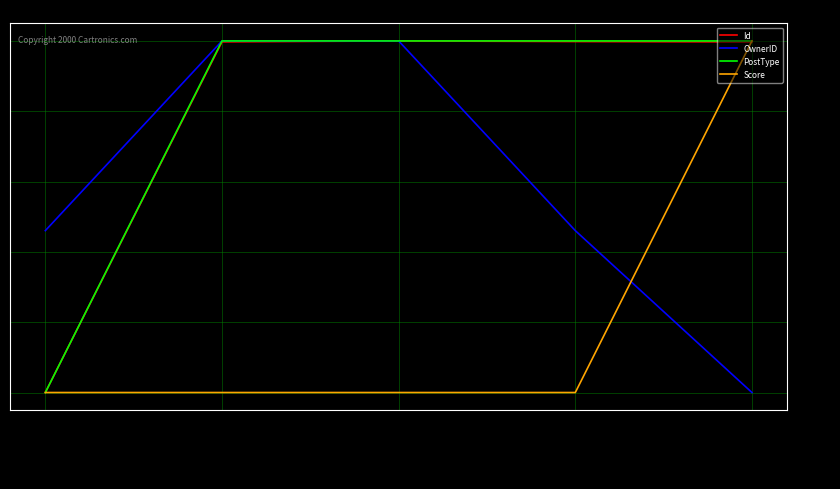

What is the spread (max minus min) of values at 43961515?

46.0